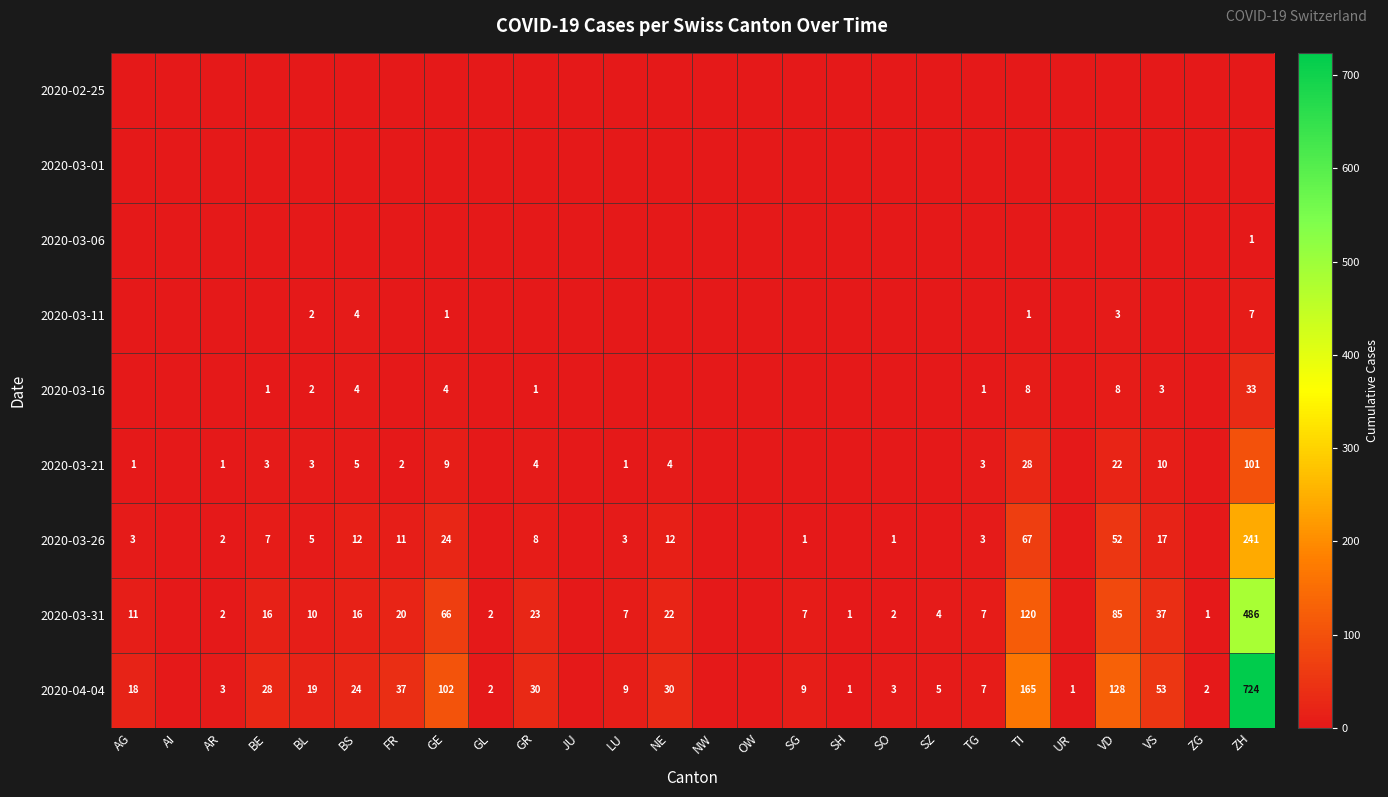

Is the value of 2020-03-26 at VS greater than the value of 2020-03-31 at SZ?

Yes